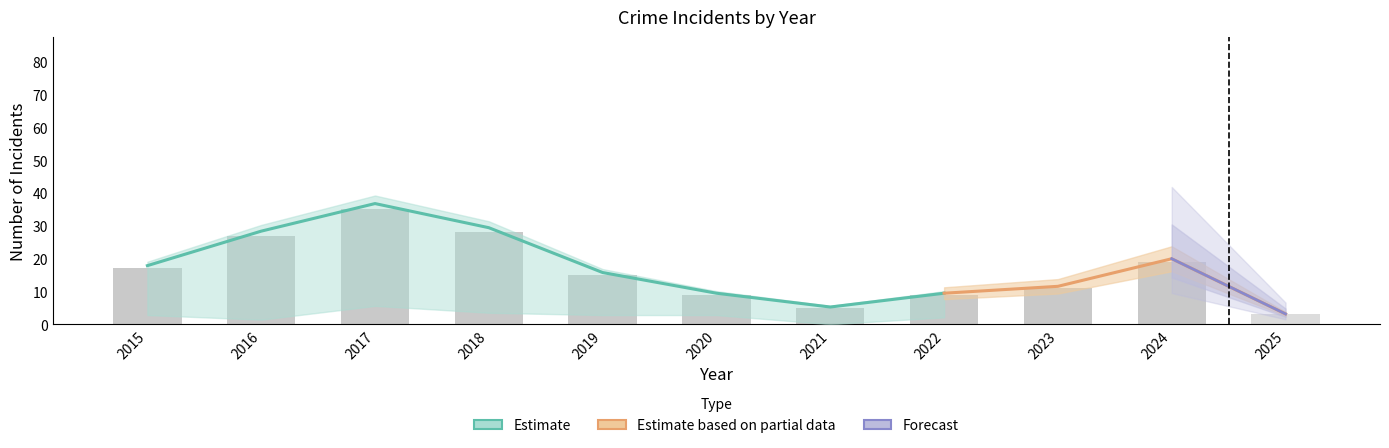

At which category does the chart reach its peak across all series?

2017